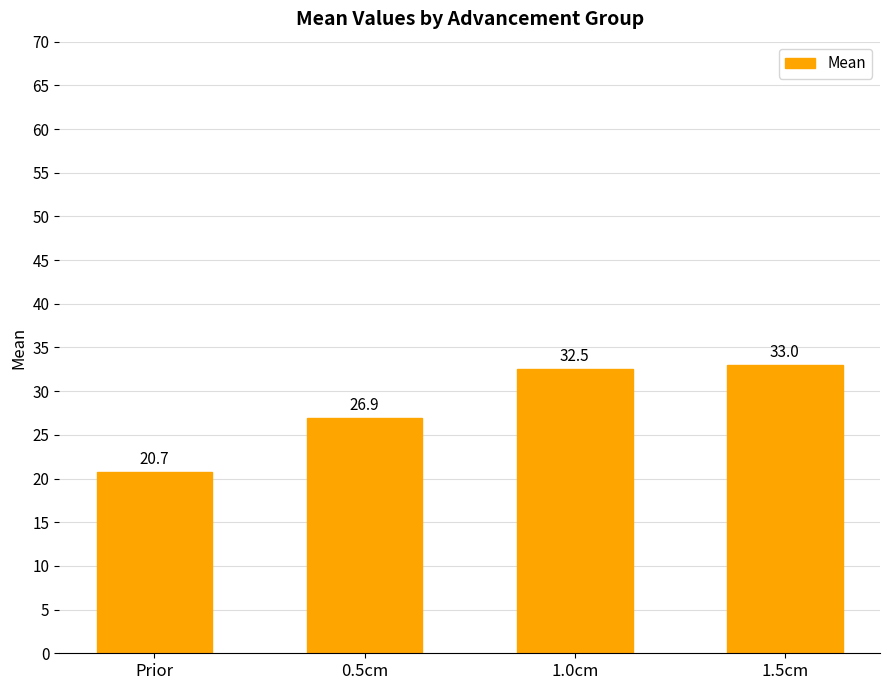

Reading left to right, extract all data points from this chart.

Prior=20.7	0.5cm=26.9	1.0cm=32.5	1.5cm=33.0